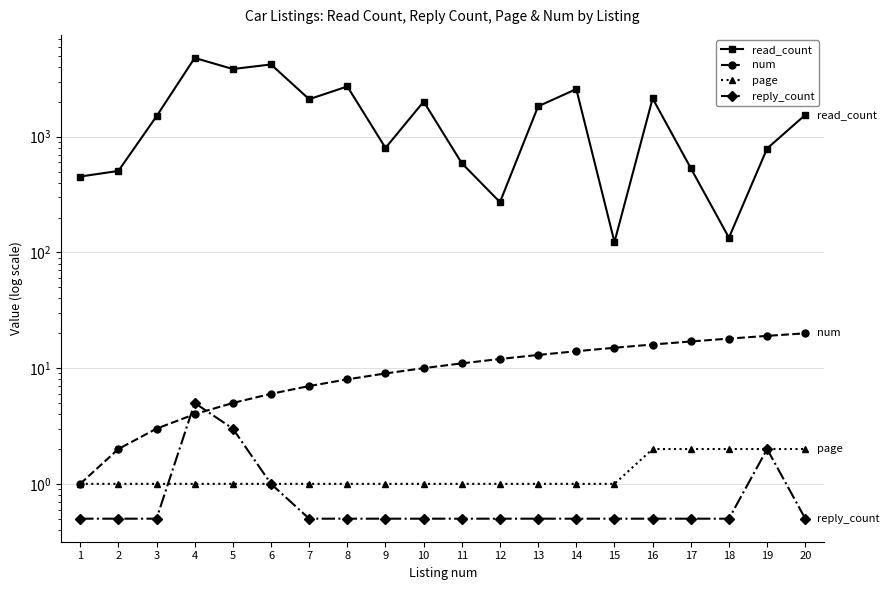

How many intersections are there between reply_count and page?

1